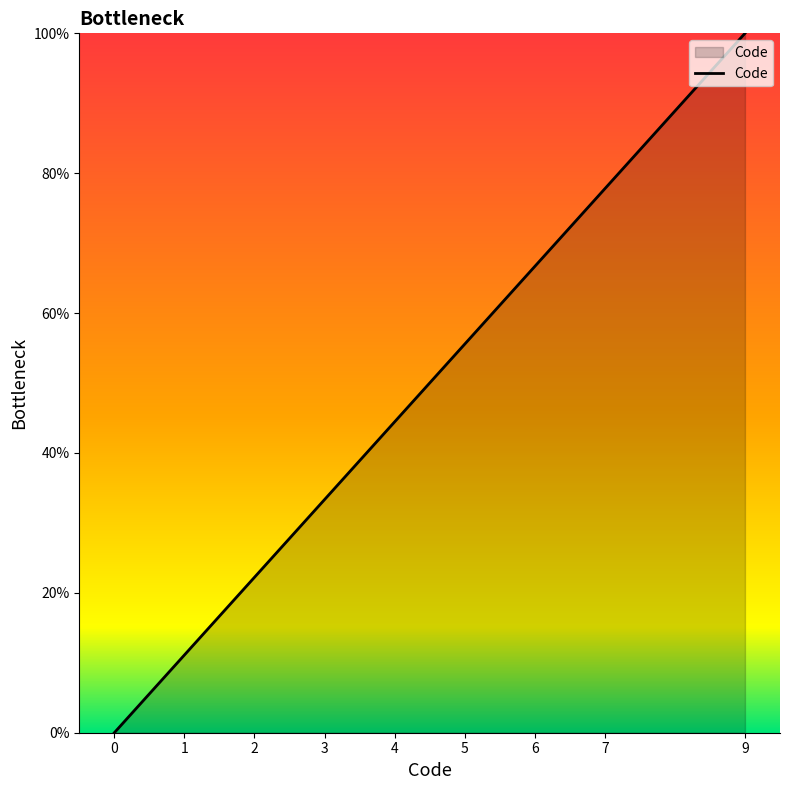

Approximately how many times larger is the value at 5 compared to 2?

2.5